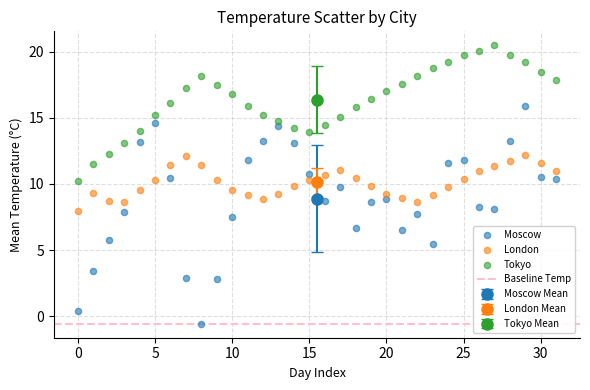

Across all data points, what is the range of Y values (max minus min)?

21.1